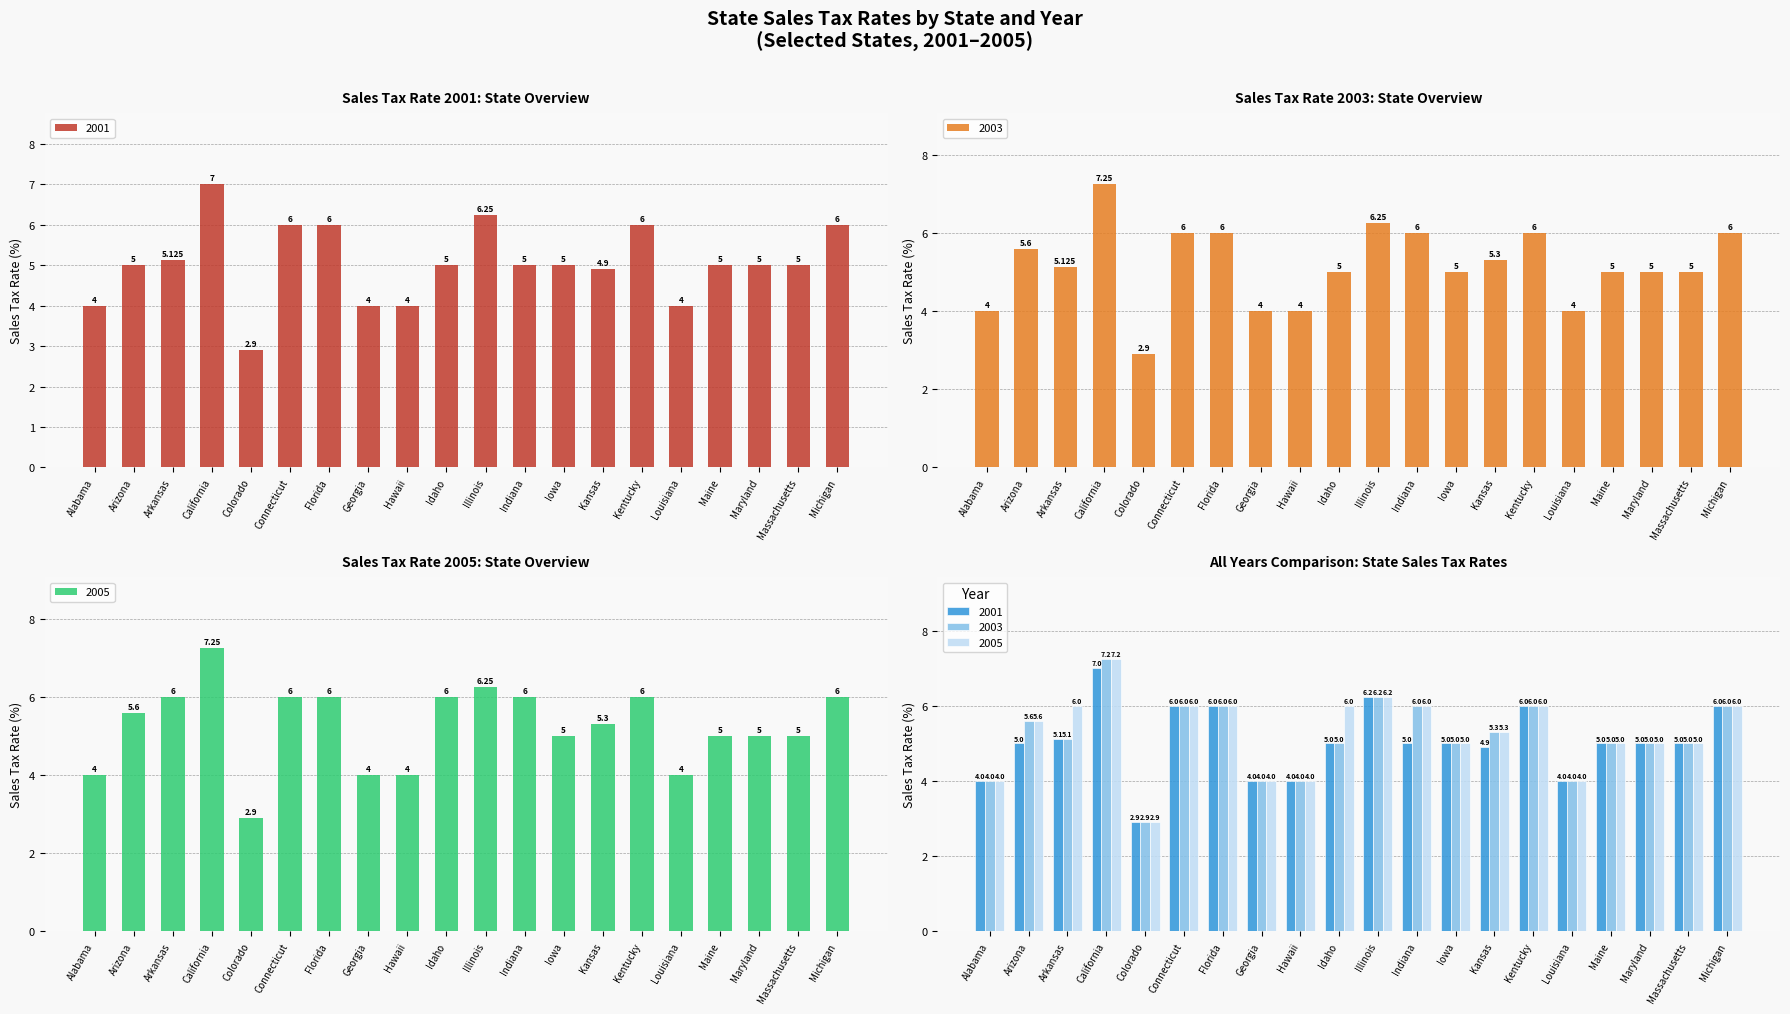

What is the difference between the maximum and second lowest values in the 2005 series?

3.2